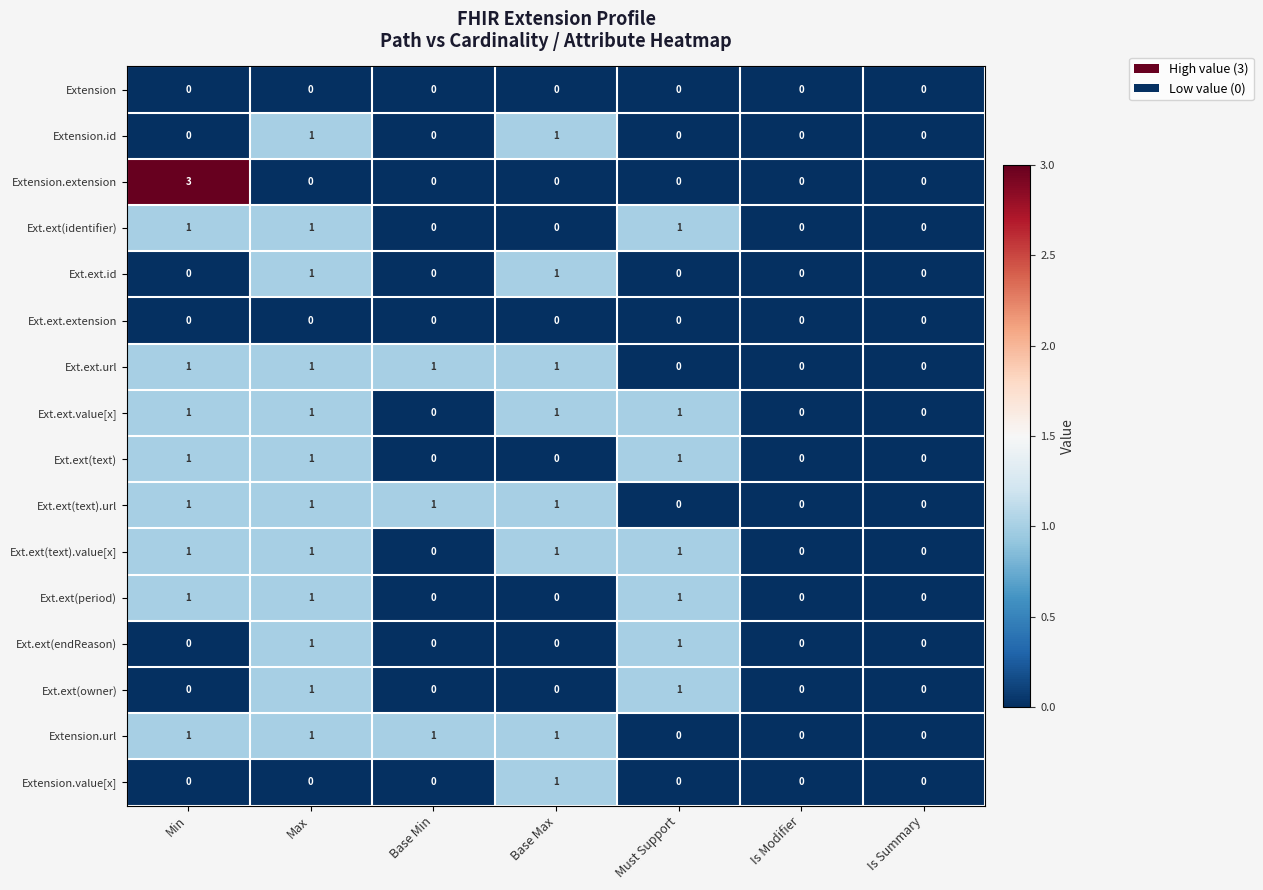

The Ext.ext.id series shows 0 at Base Min. True or false?

True